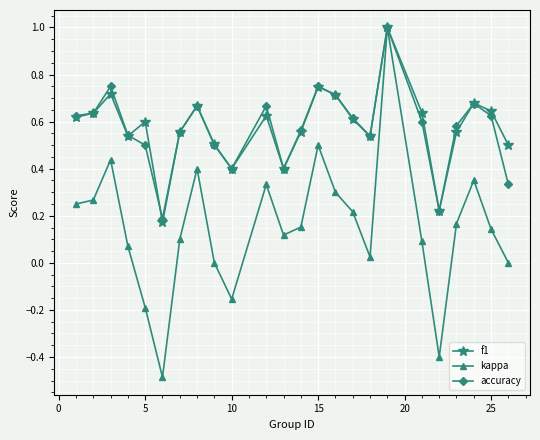

In kappa, how many points are higher than both neighbors (excluding endpoints)?

6